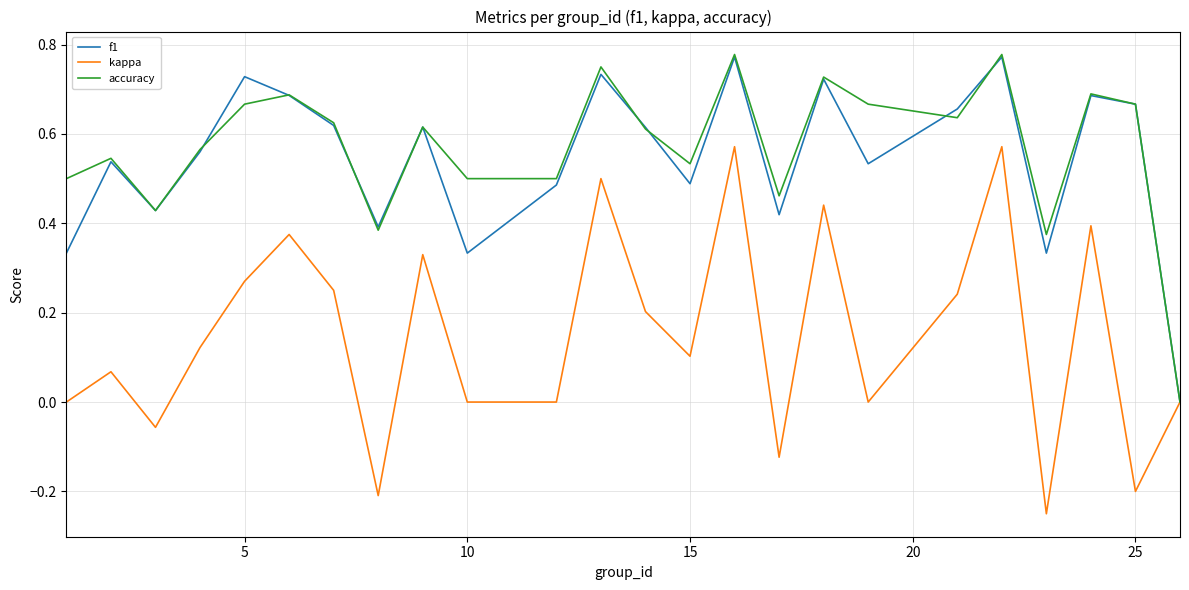

Which series has the widest spread of values?

kappa